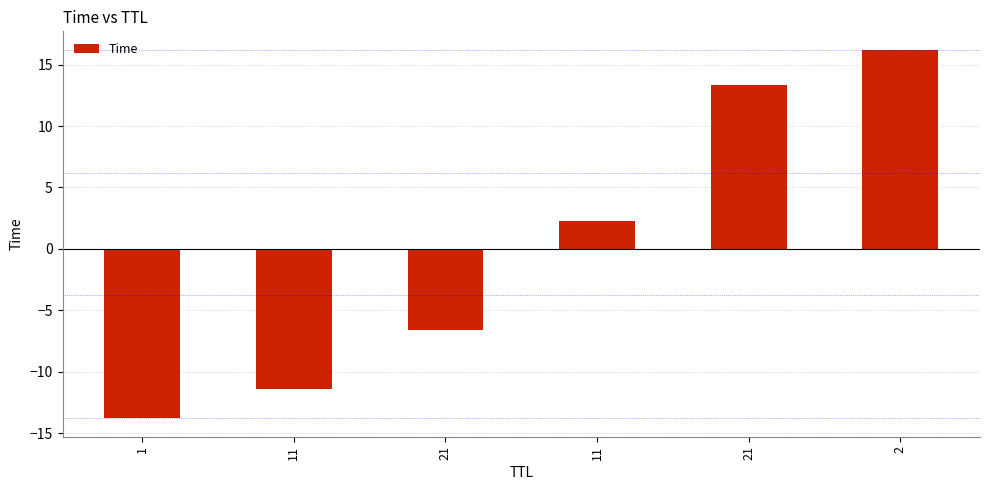

How many values are below 2?

3